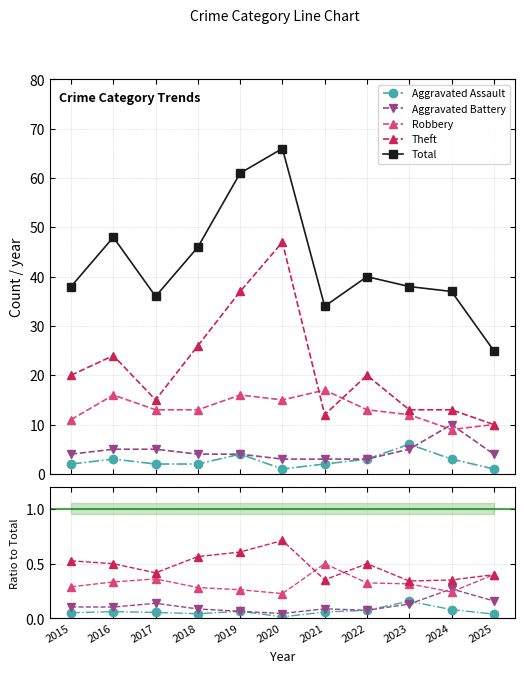

At which category is the sum across all series the highest?

2020